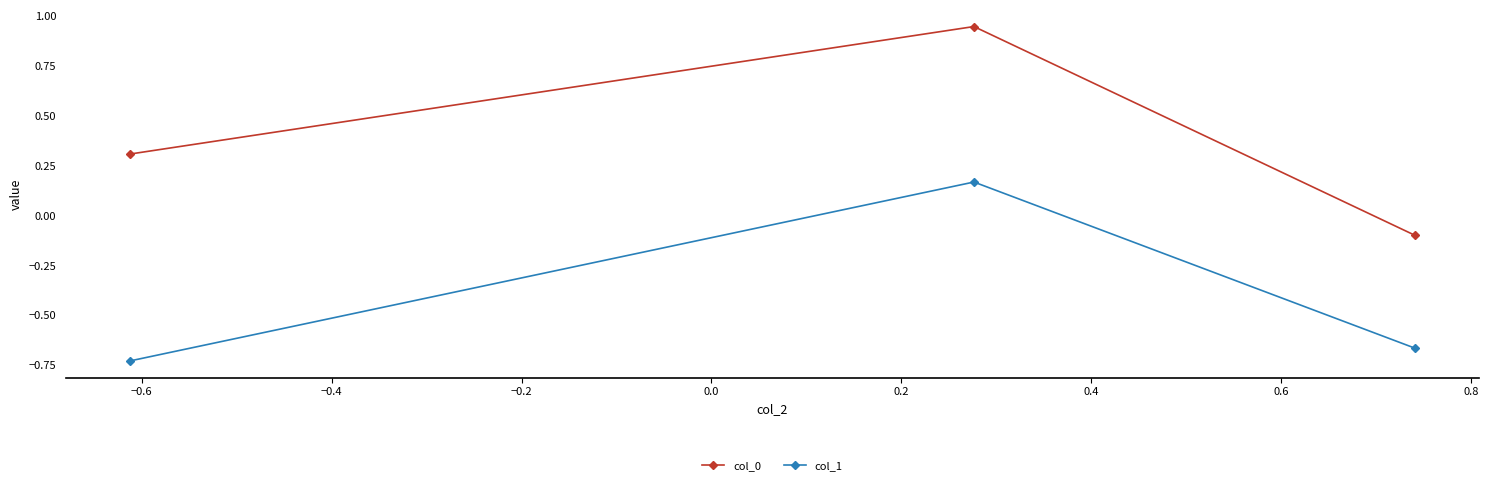

What is the sum of all col_0 values?

1.2